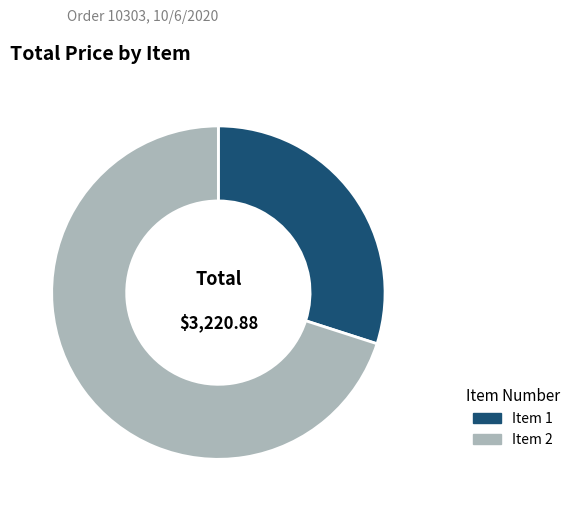

Is Item 1 the majority of the pie?

No